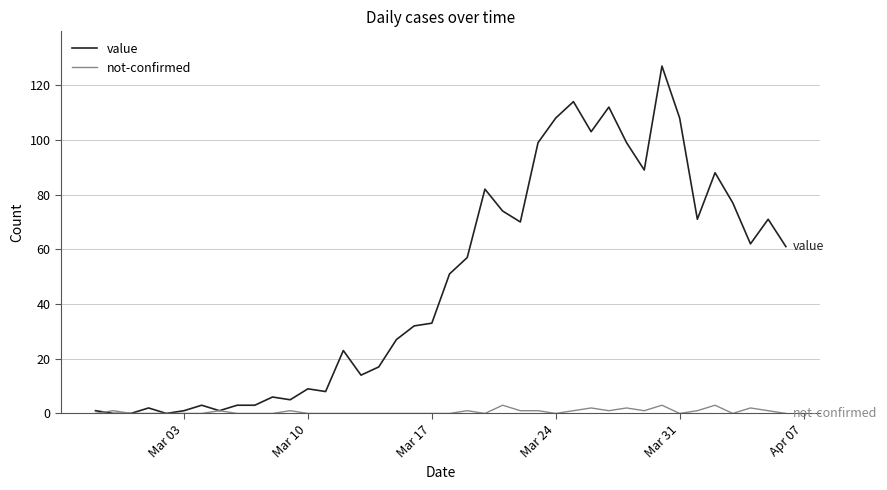

Reading left to right, what are all the values shown in this chart?

value: 1	0	0	2	0	1	3	1	3	3	6	5	9	8	23	14	17	27	32	33	51	57	82	74	70	99	108	114	103	112	99	89	127	108	71	88	77	62	71	61
not-confirmed: 0	1	0	0	0	0	0	1	0	0	0	1	0	0	0	0	0	0	0	0	0	1	0	3	1	1	0	1	2	1	2	1	3	0	1	3	0	2	1	0